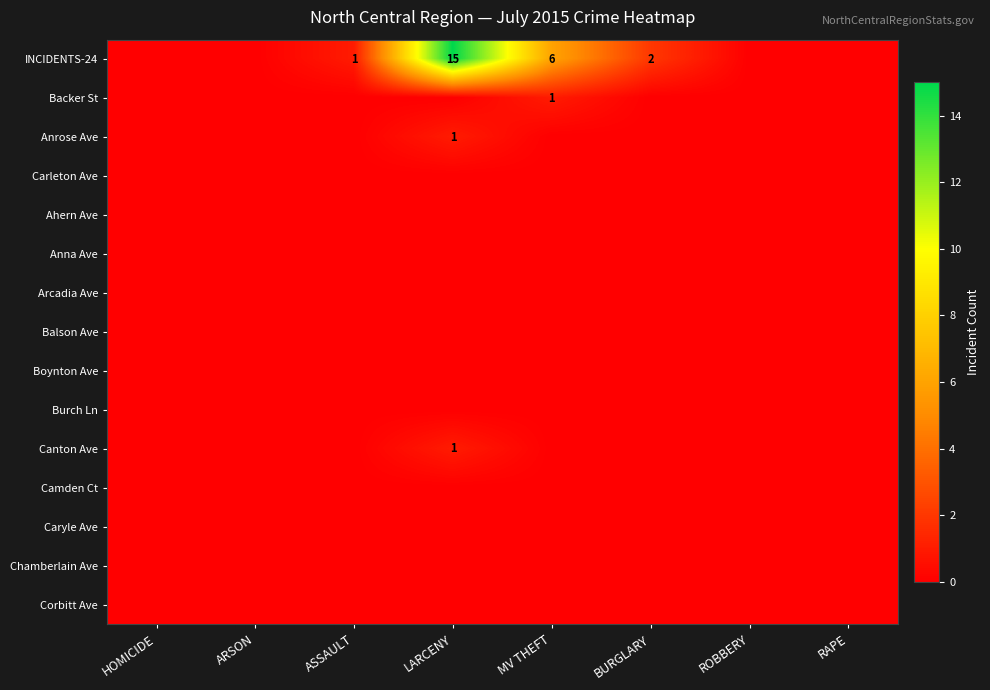

Count the number of categories in the chart.

8